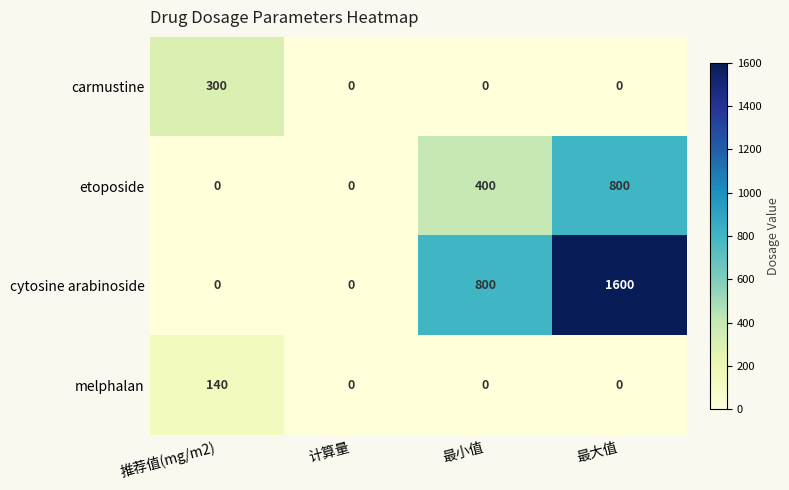

What is the difference between the maximum and minimum values in the cytosine arabinoside series?

1600